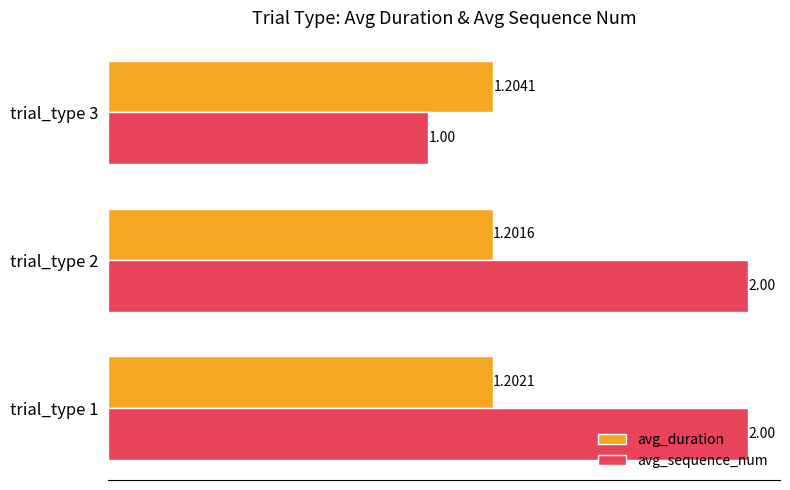

Which series has the widest spread of values?

avg_sequence_num